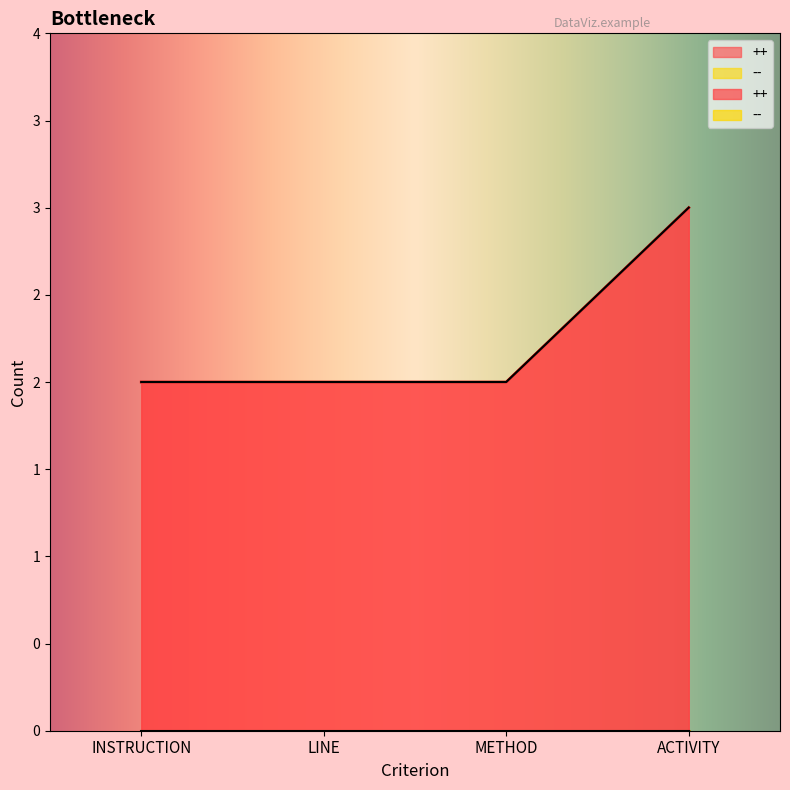

How many values exceed 2?

1